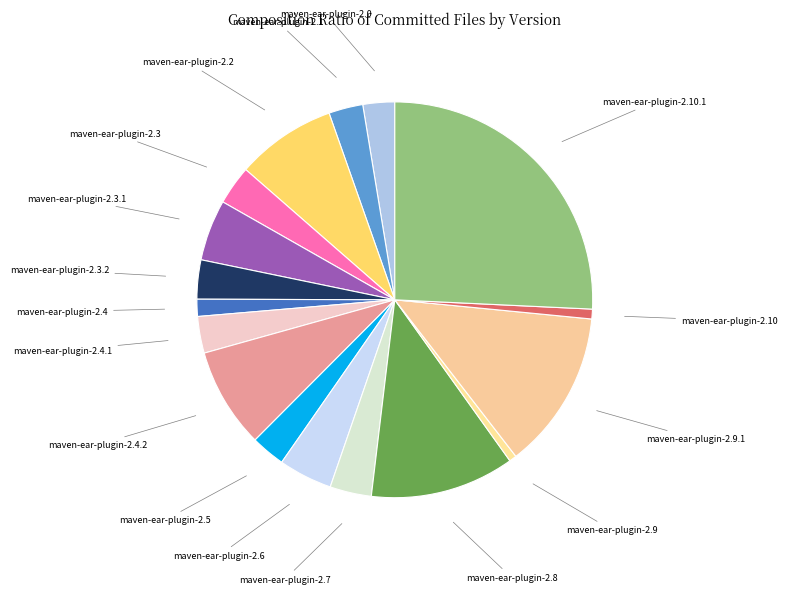

How many slices are in this pie chart?

17